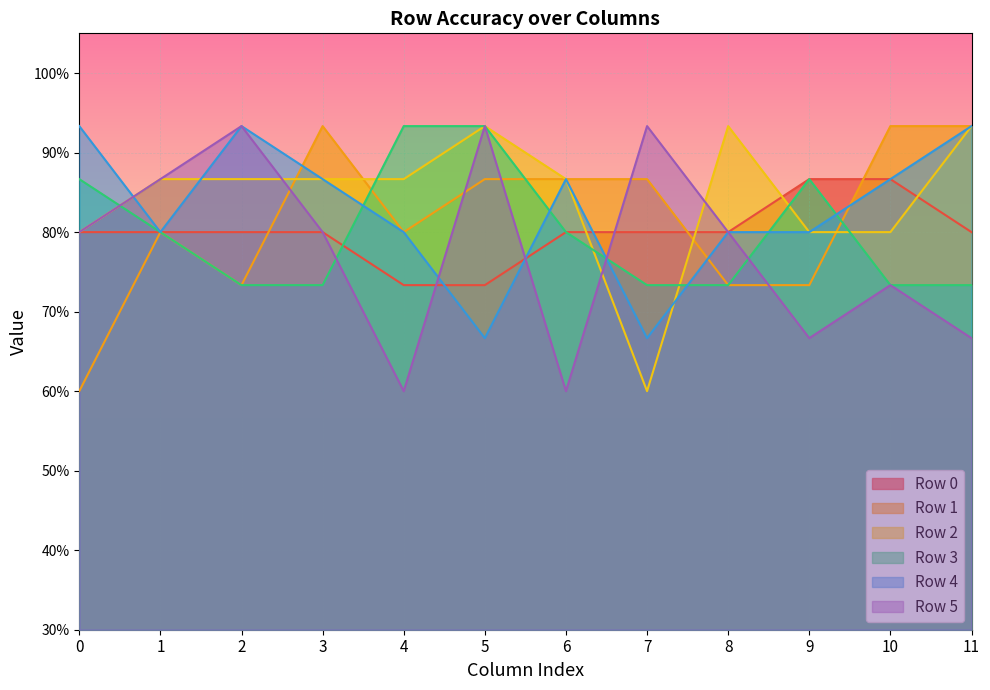

Which label corresponds to the largest value in the chart?

3